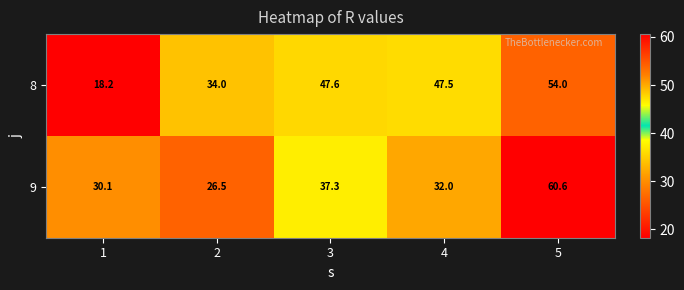

At 4, list the series in order from smallest to largest.

9, 8